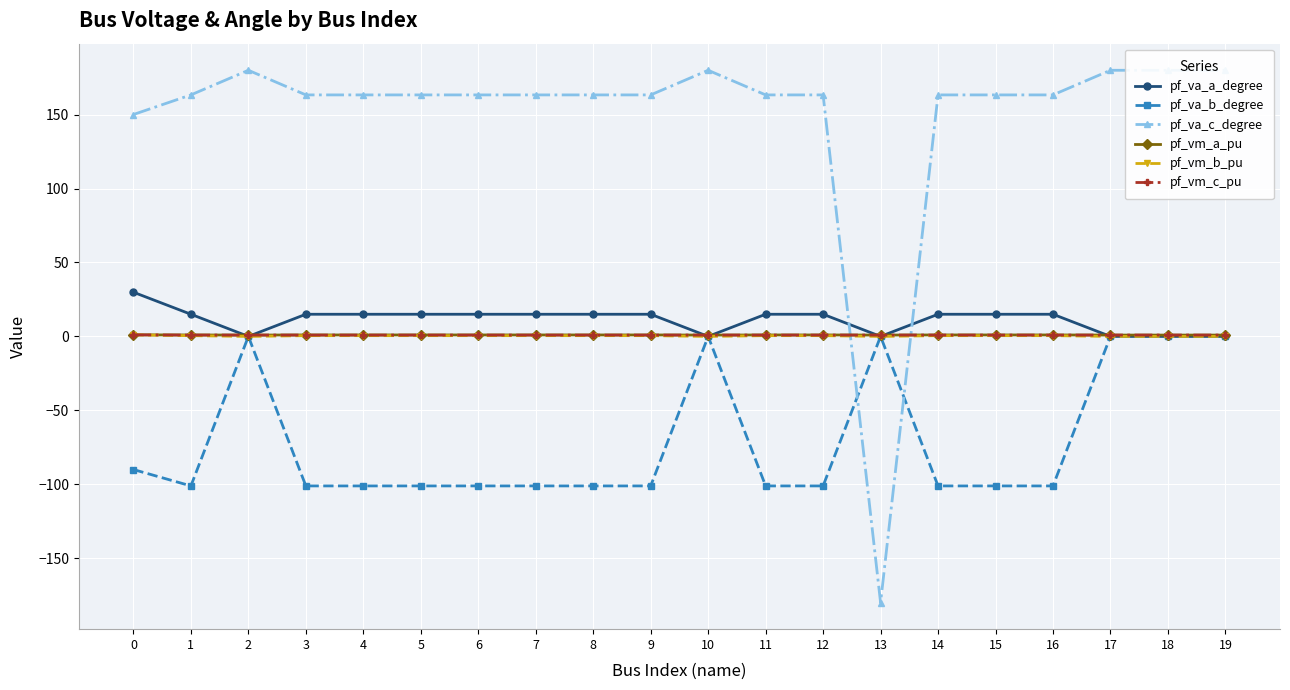

The value of pf_va_c_degree at 19 is 290.1. True or false?

False